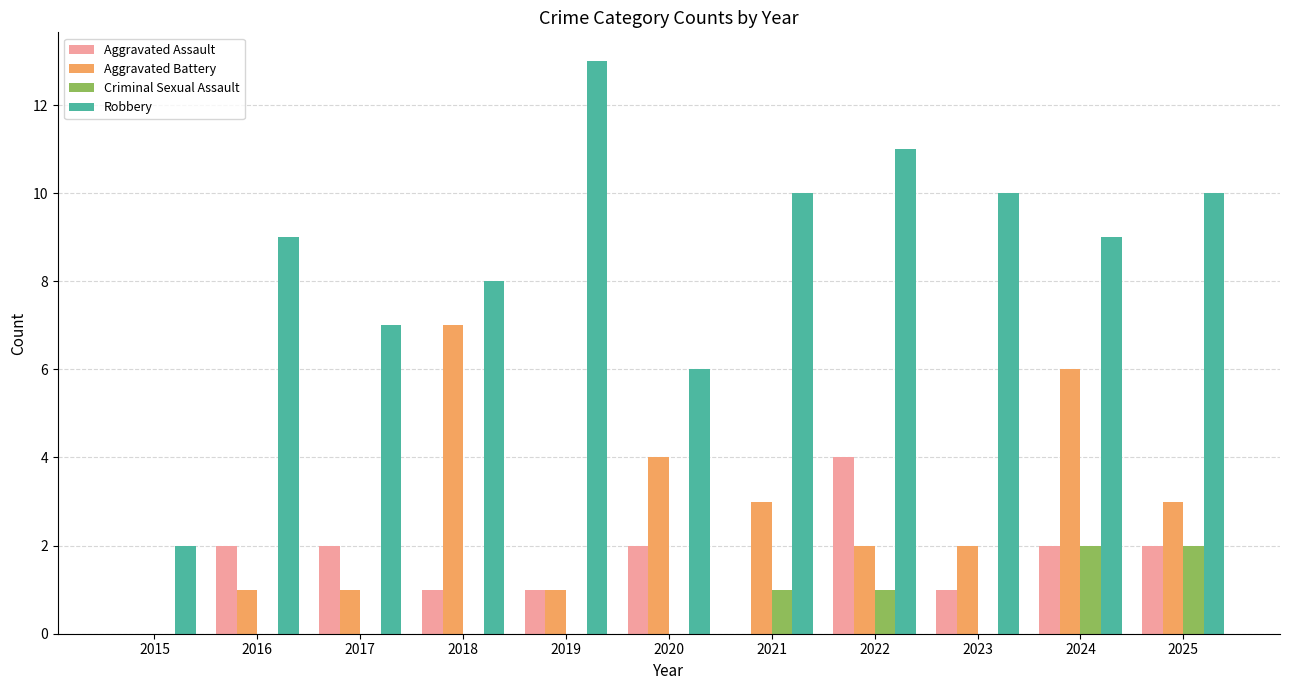

The value of Aggravated Battery at 2020 is 2. True or false?

False